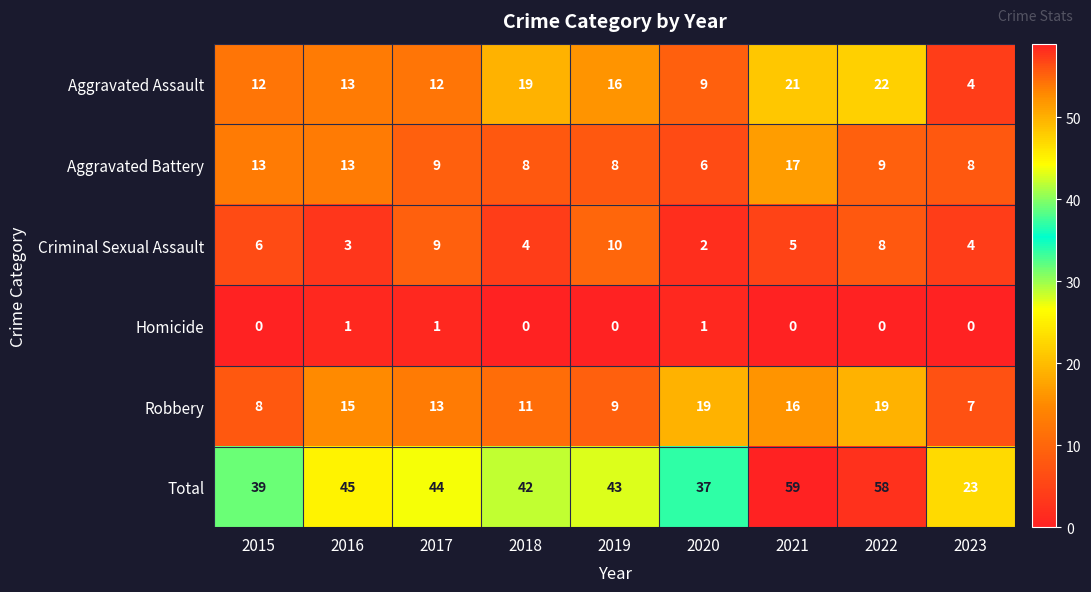

Is it true that Aggravated Assault equals 12 at 2017?

True